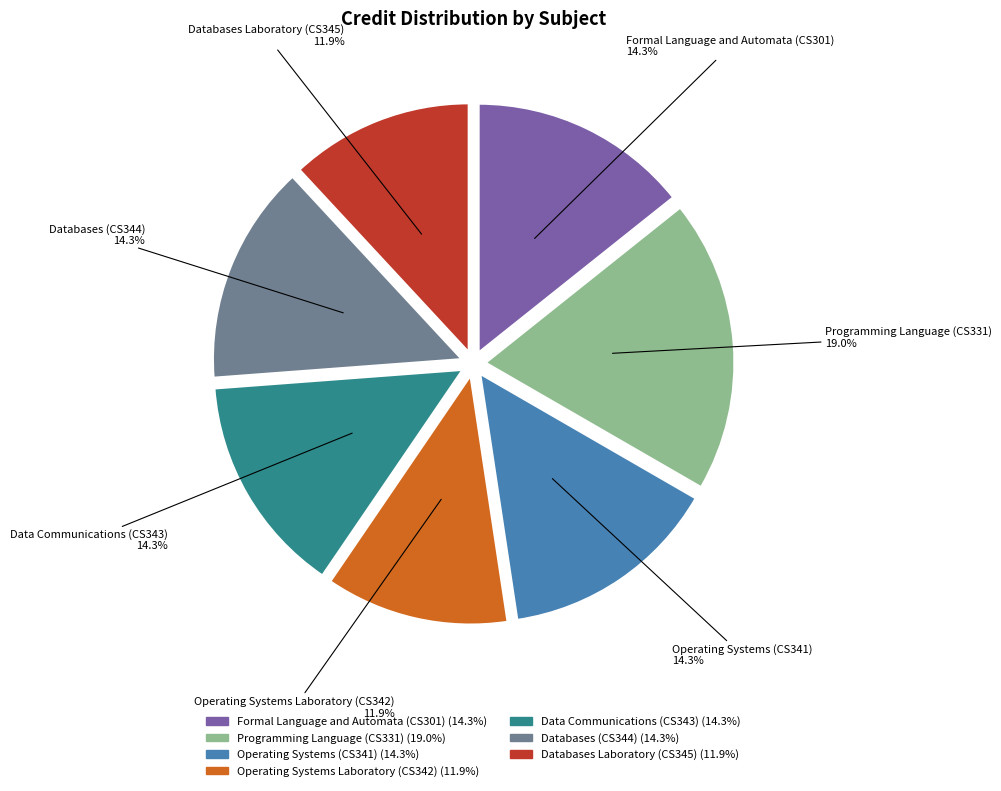

What is the largest slice in the pie chart?

Programming Language (CS331)